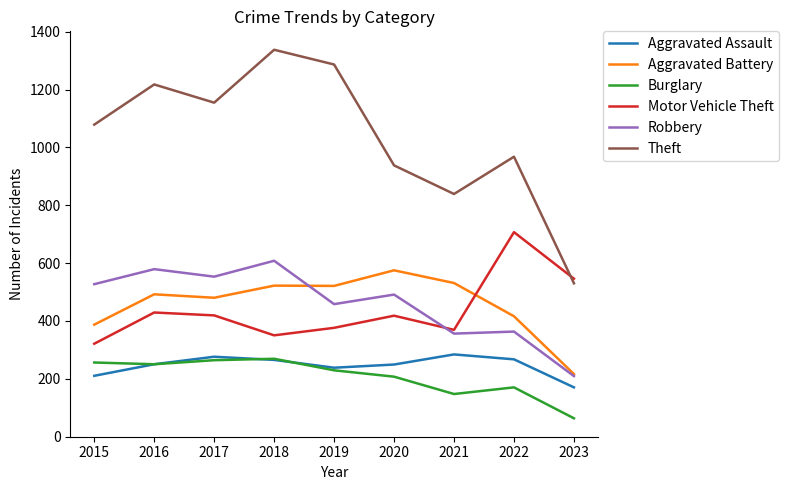

The value of Motor Vehicle Theft at 2016 is 429. True or false?

True